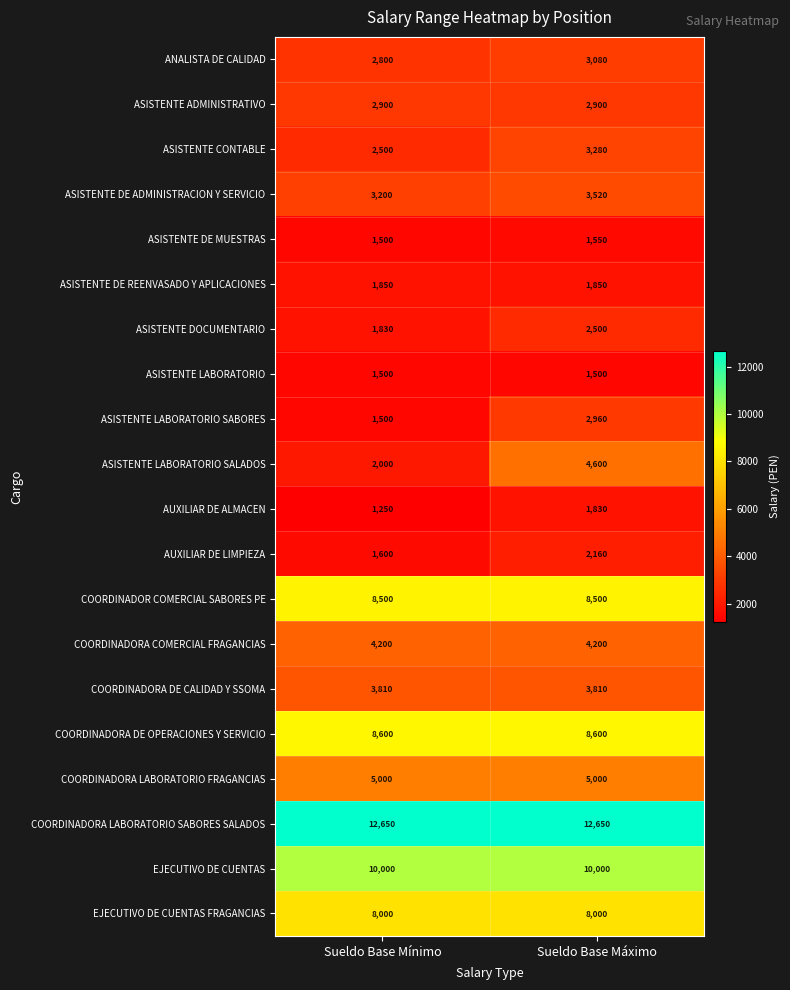

True or false: EJECUTIVO DE CUENTAS FRAGANCIAS has a value of 11903 at Sueldo Base Máximo.

False